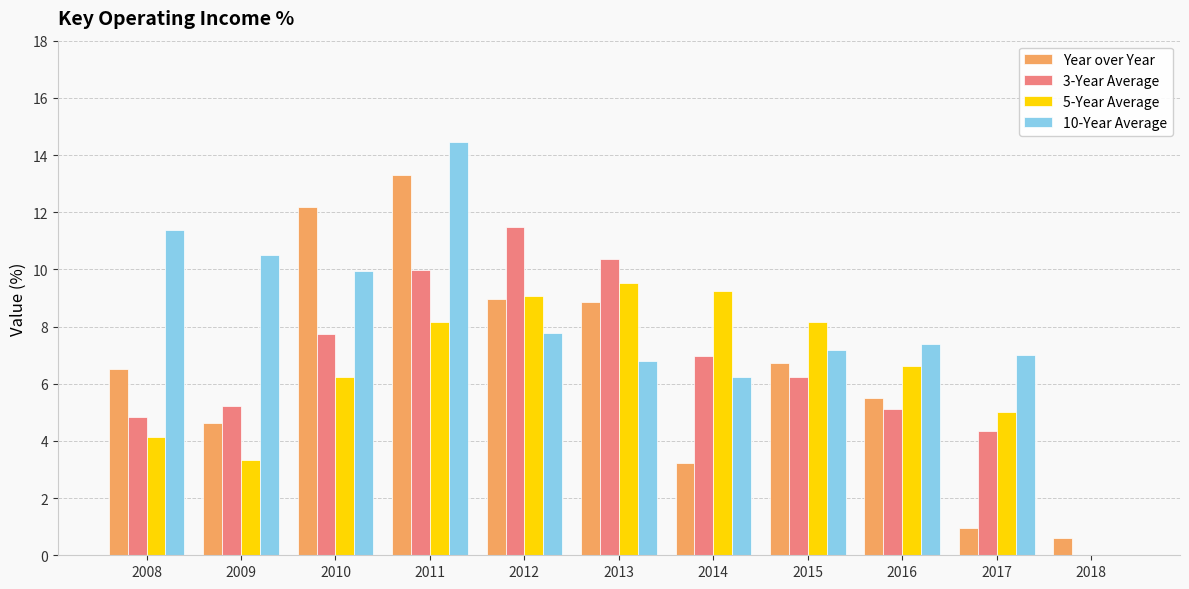

What is the difference between the 10-Year Average values at 2015 and 2018?

7.2